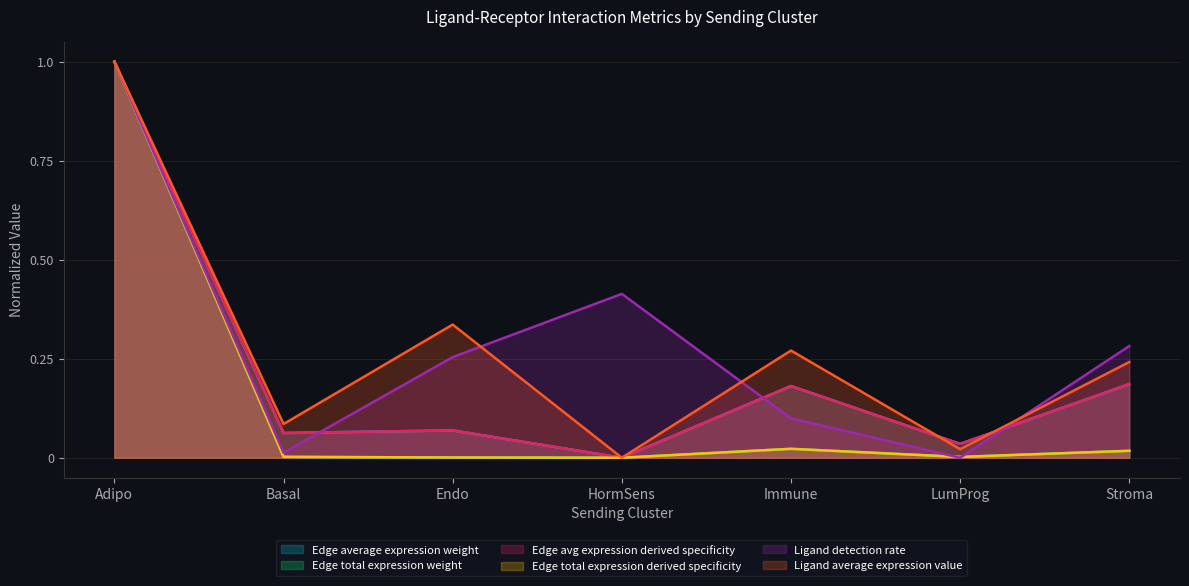

What is the sum of all Edge total expression derived specificity values?

1.0